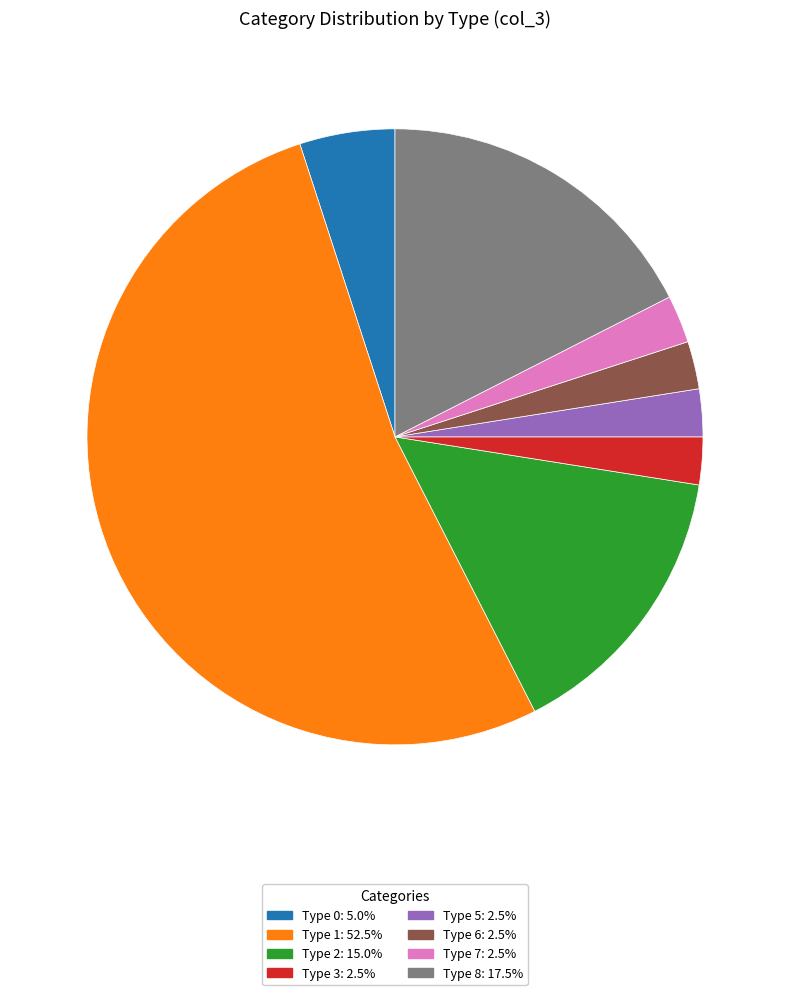

Is there any slice that represents more than half of the pie?

Yes